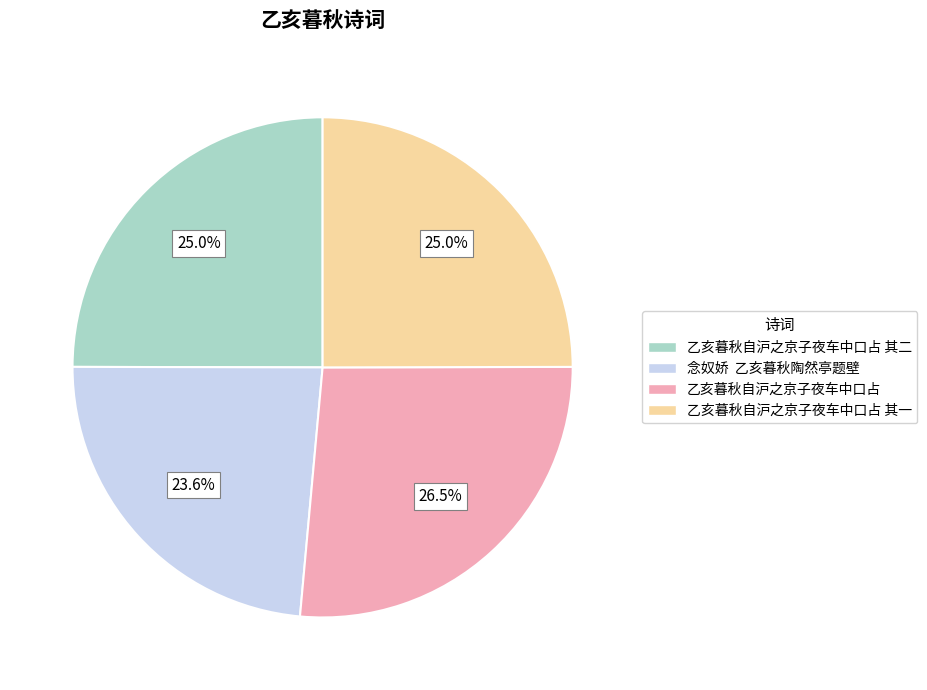

What percentage do 乙亥暮秋自沪之京子夜车中口占 and 乙亥暮秋自沪之京子夜车中口占 其一 together represent?

51.4%